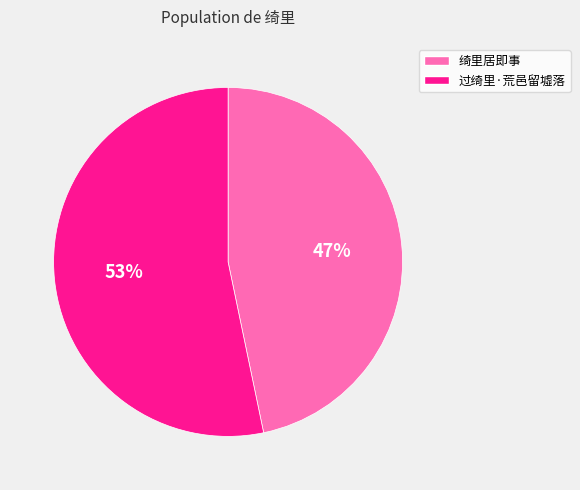

To the nearest percent, what is the average slice percentage?

50%